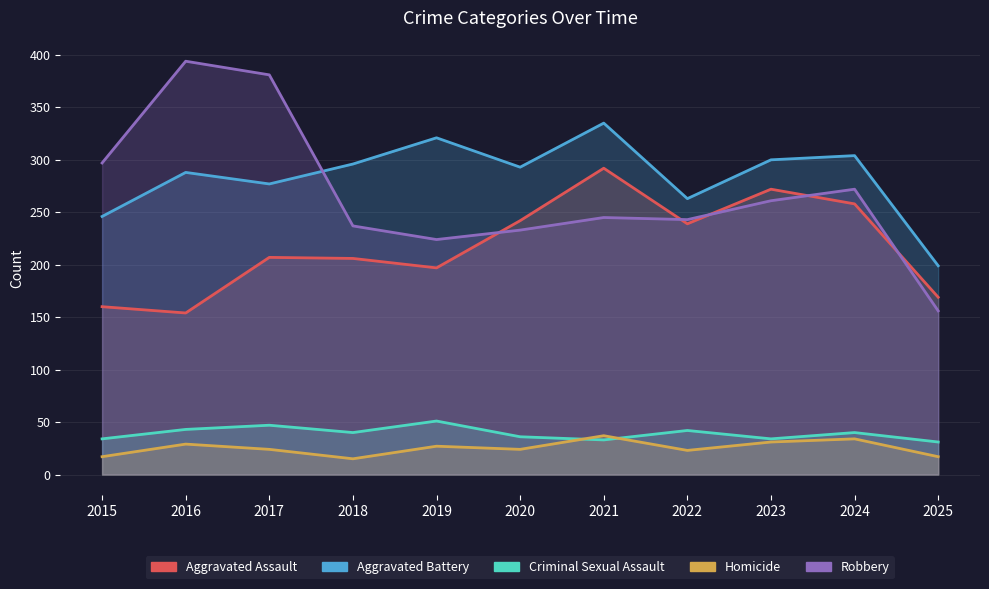

What is the value of the Aggravated Battery point at the 2nd from the left?

288